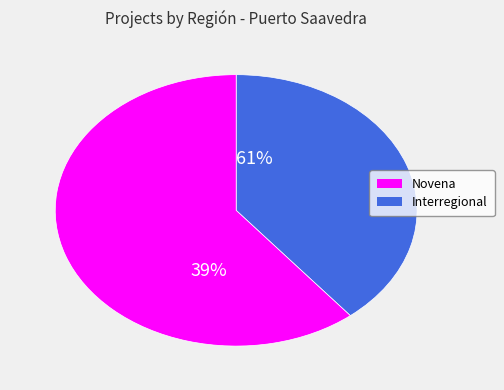

What is the largest slice in the pie chart?

Novena